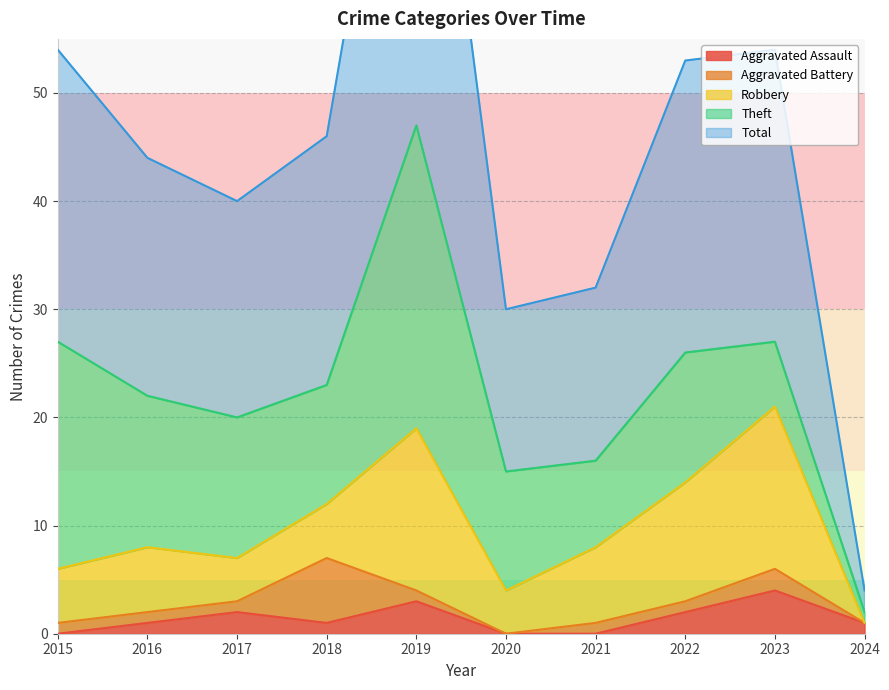

The Aggravated Assault series shows 2 at 2024. True or false?

False